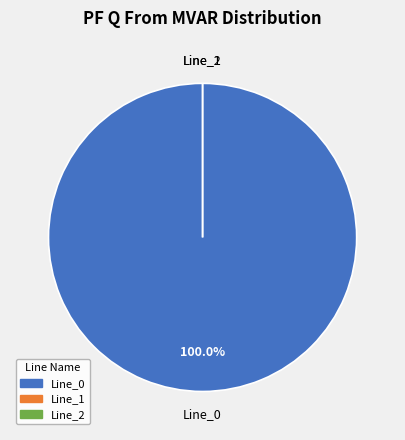

To the nearest percent, what is the average slice percentage?

33%